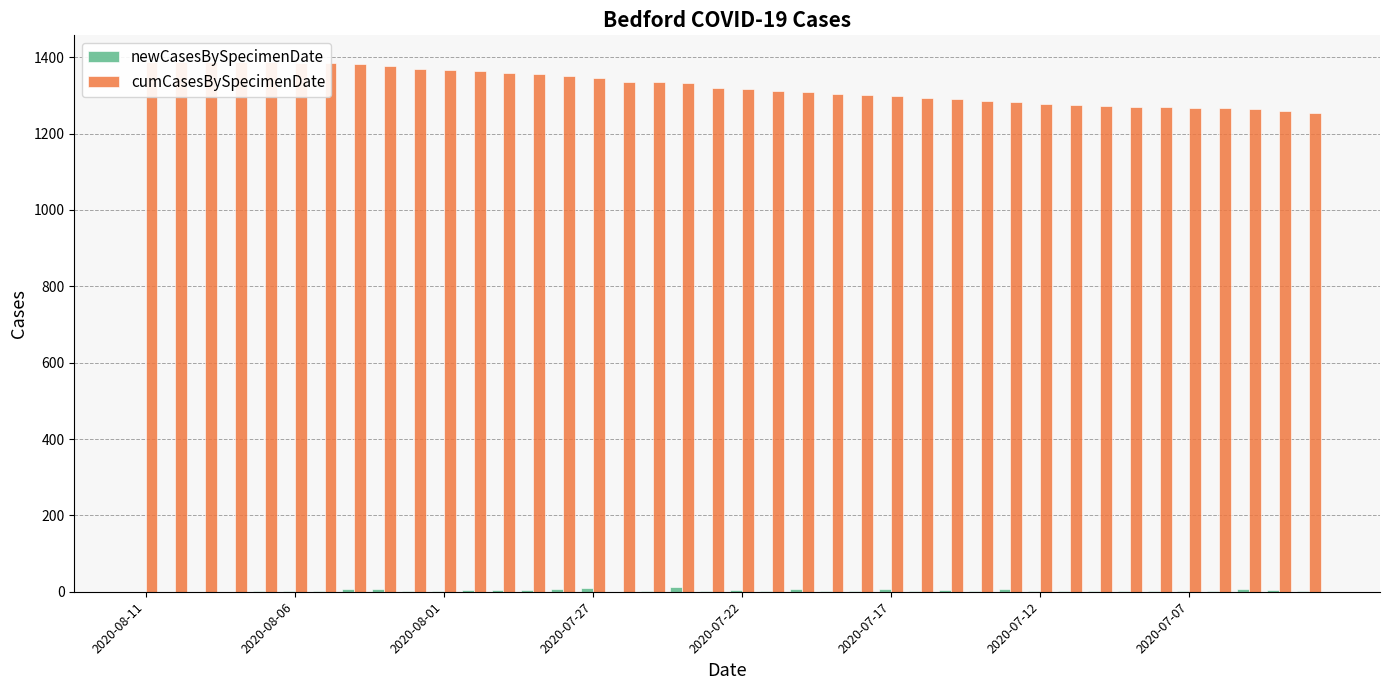

What is the sum of all newCasesBySpecimenDate values?

136